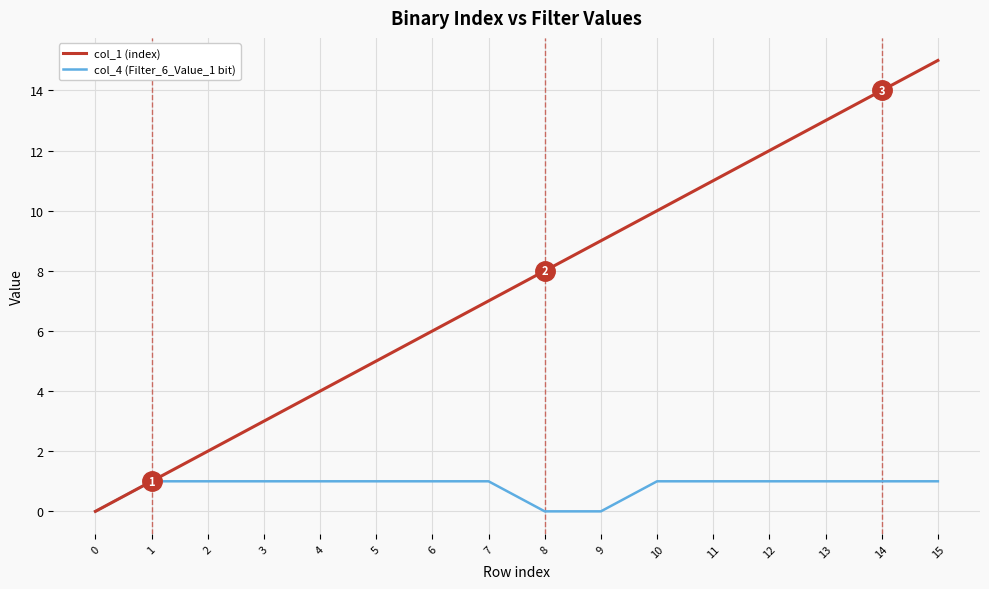

What is the sum of all col_1 (index) values?

120